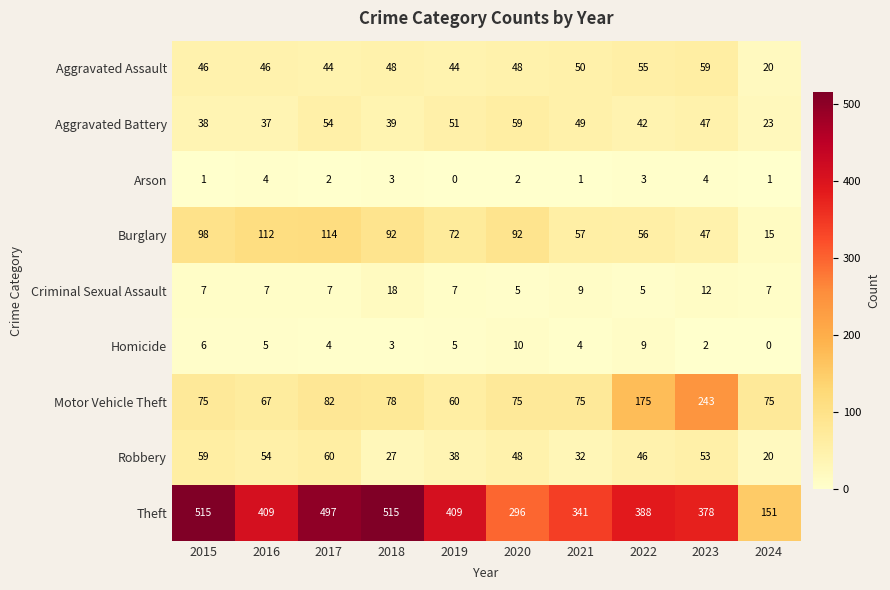

At how many categories does at least one series exceed 20?

10